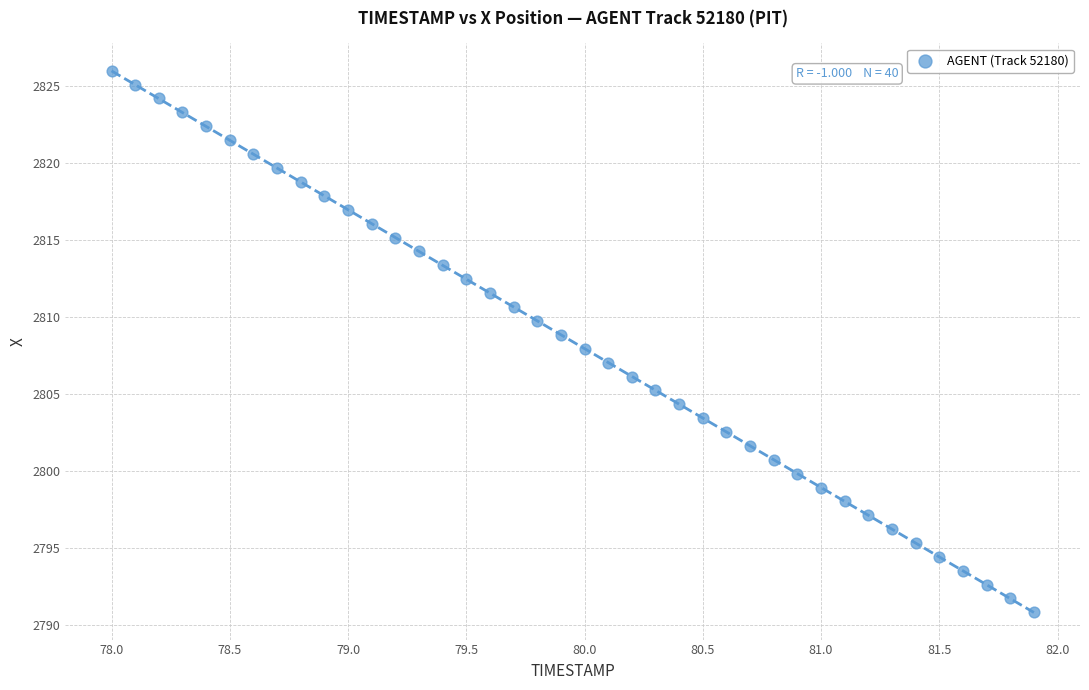

What is the range of Y values (max minus min)?

35.2